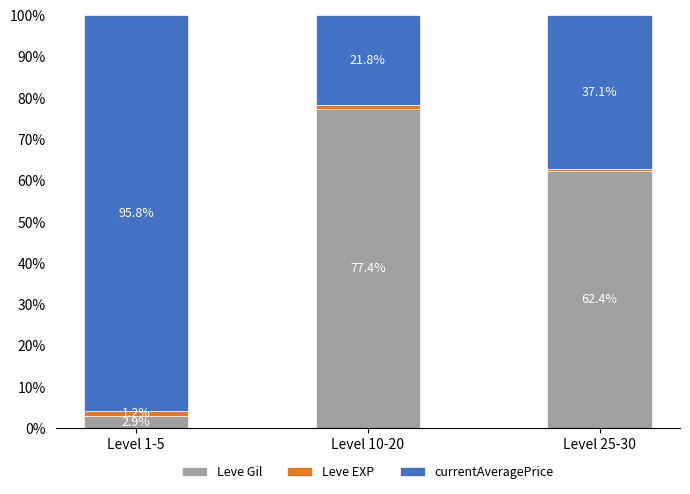

What is the sum of the Leve Gil values at Level 1-5 and Level 25-30?

65.3